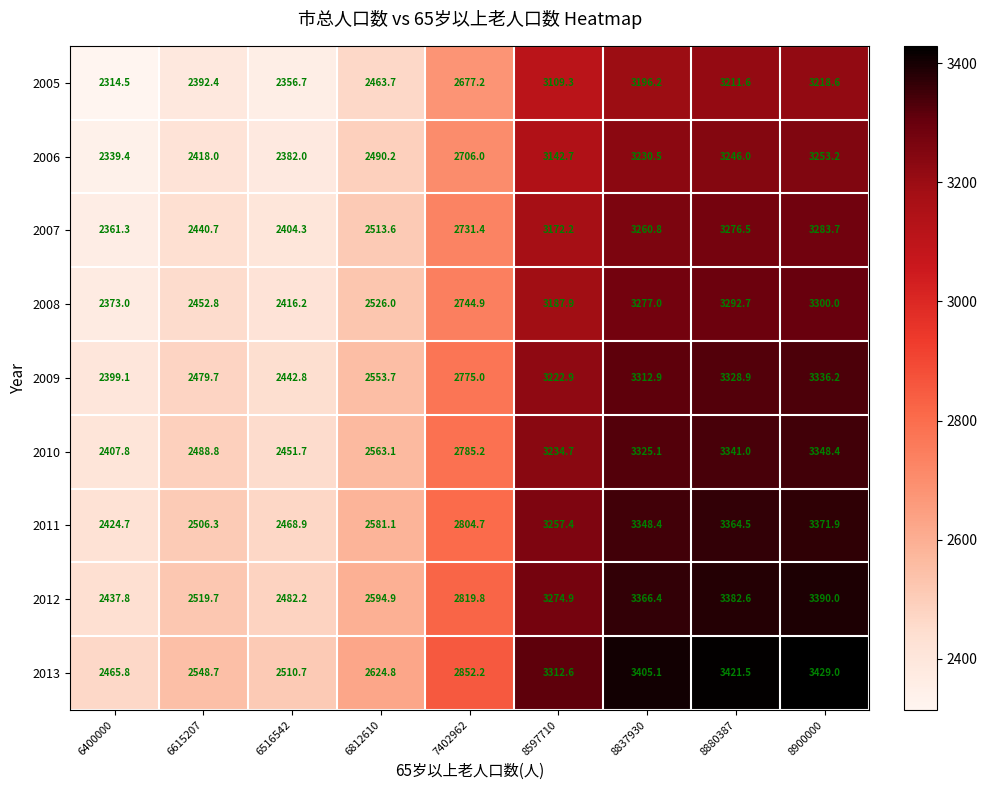

What is the total value across all series at 6812610?

22911.1